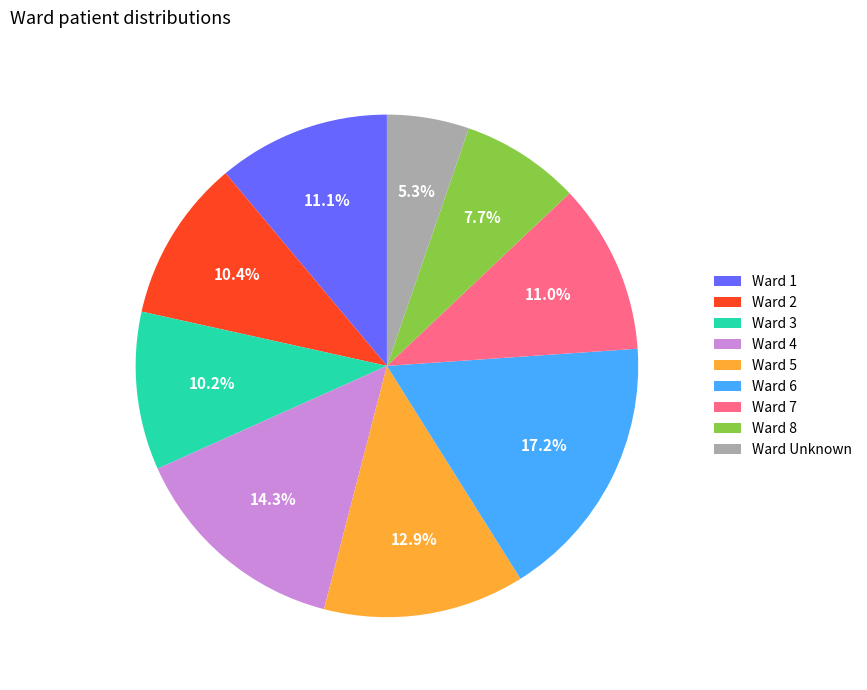

Which has a higher value, Ward 7 or Ward 5?

Ward 5